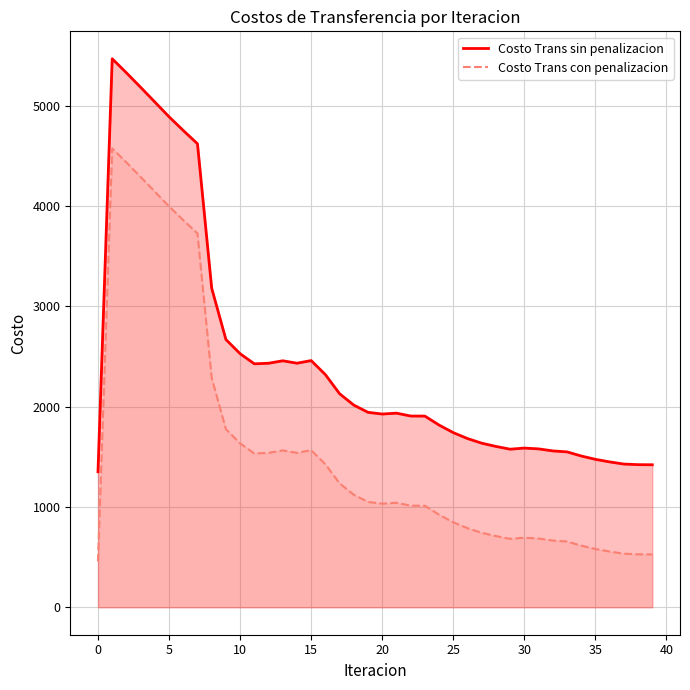

Is it true that Costo Trans sin penalizacion equals 1905.3 at 23?

True